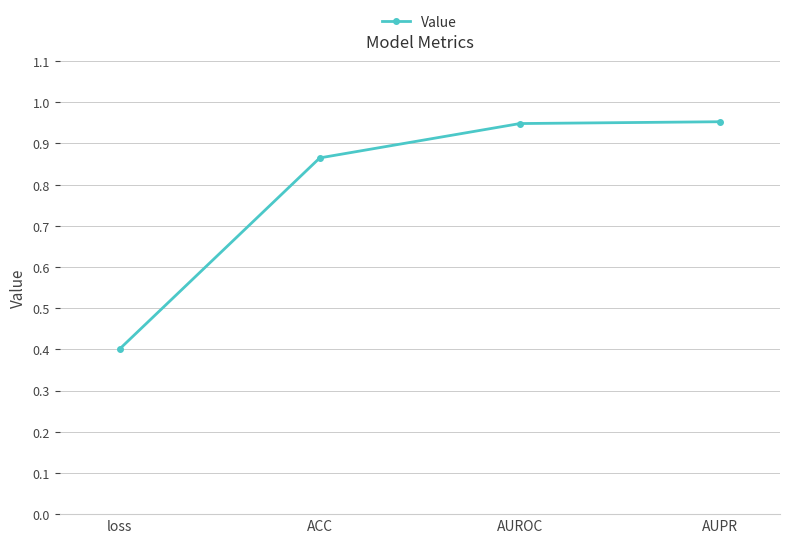

True or false: there are more than 1 points higher than both neighbors.

False